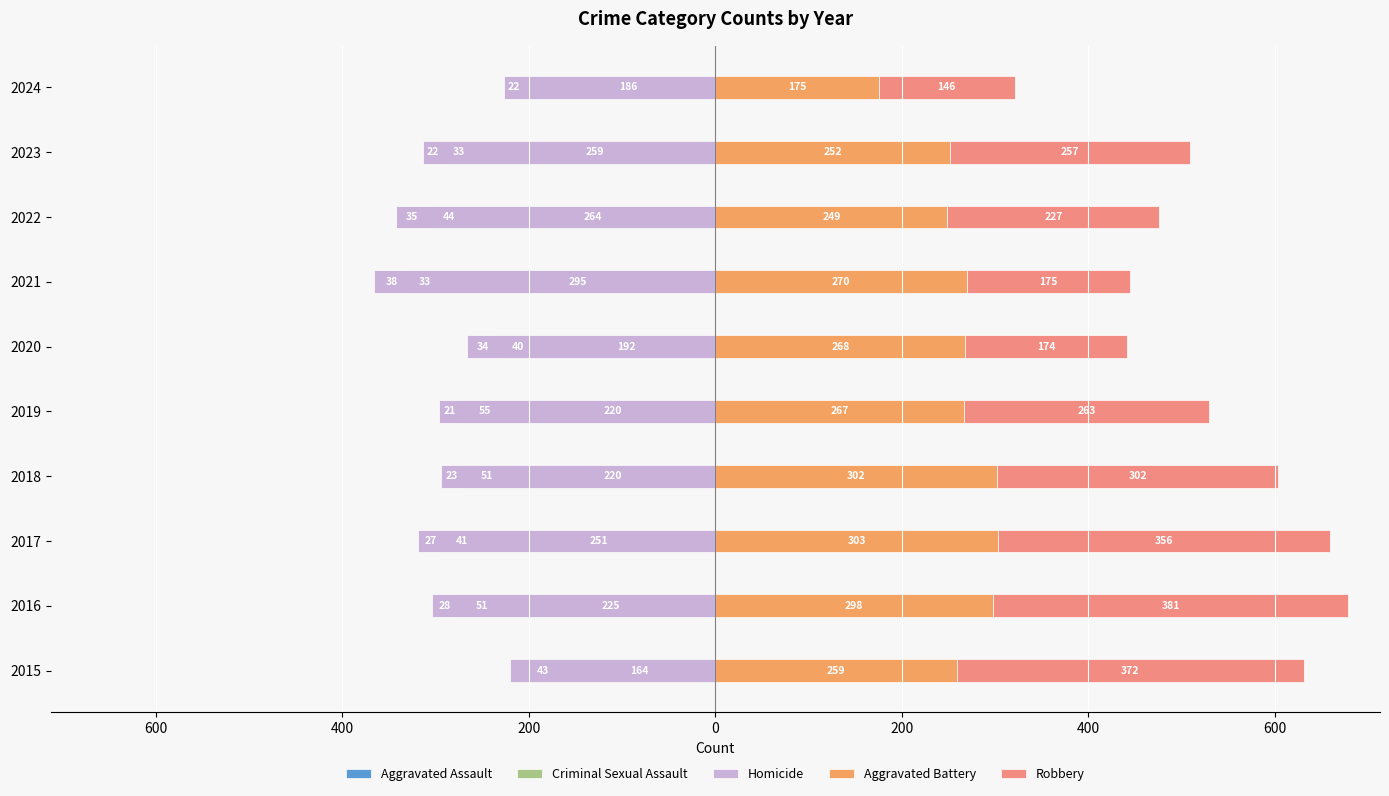

The Robbery series shows 630 at 2015. True or false?

False